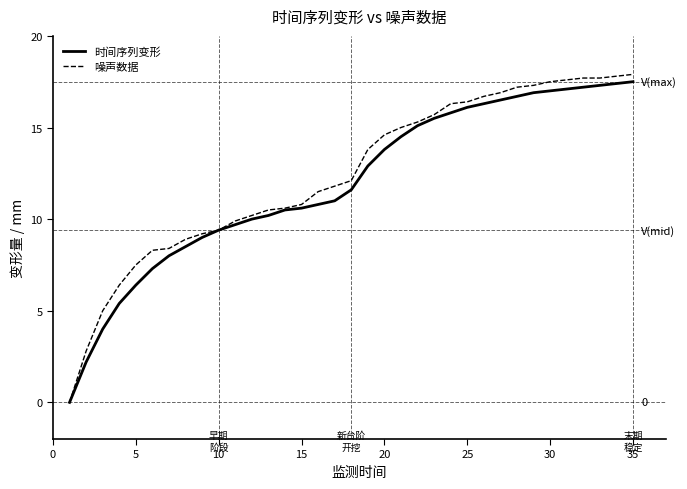

What is the highest value of the 噪声数据 series?

17.9